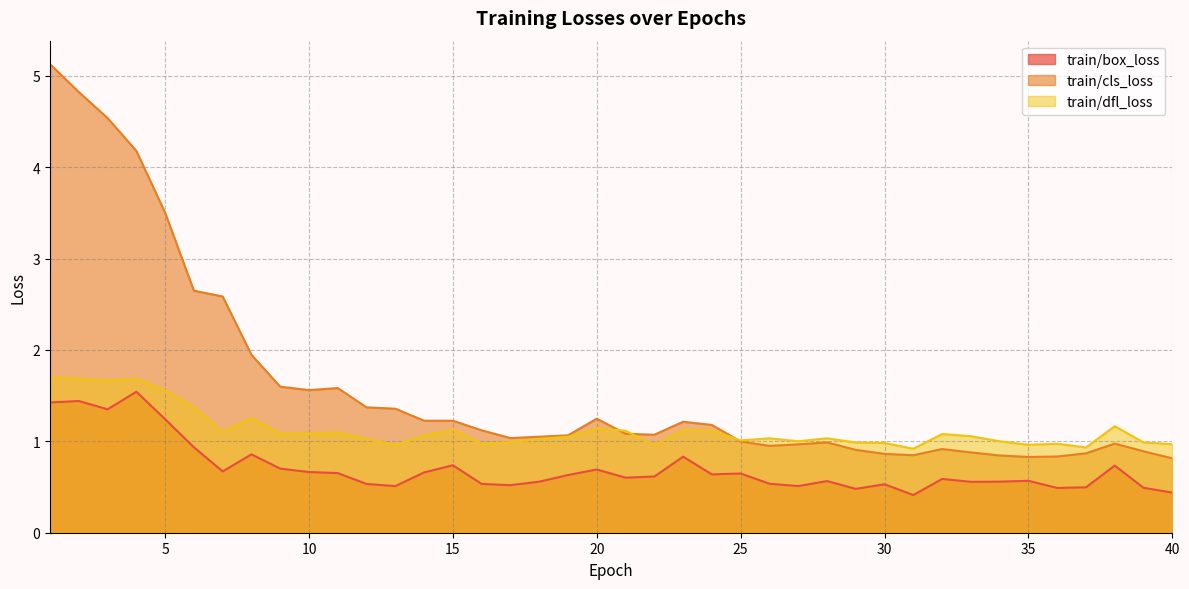

List the series in order of their overall mean, highest first.

train/cls_loss, train/dfl_loss, train/box_loss